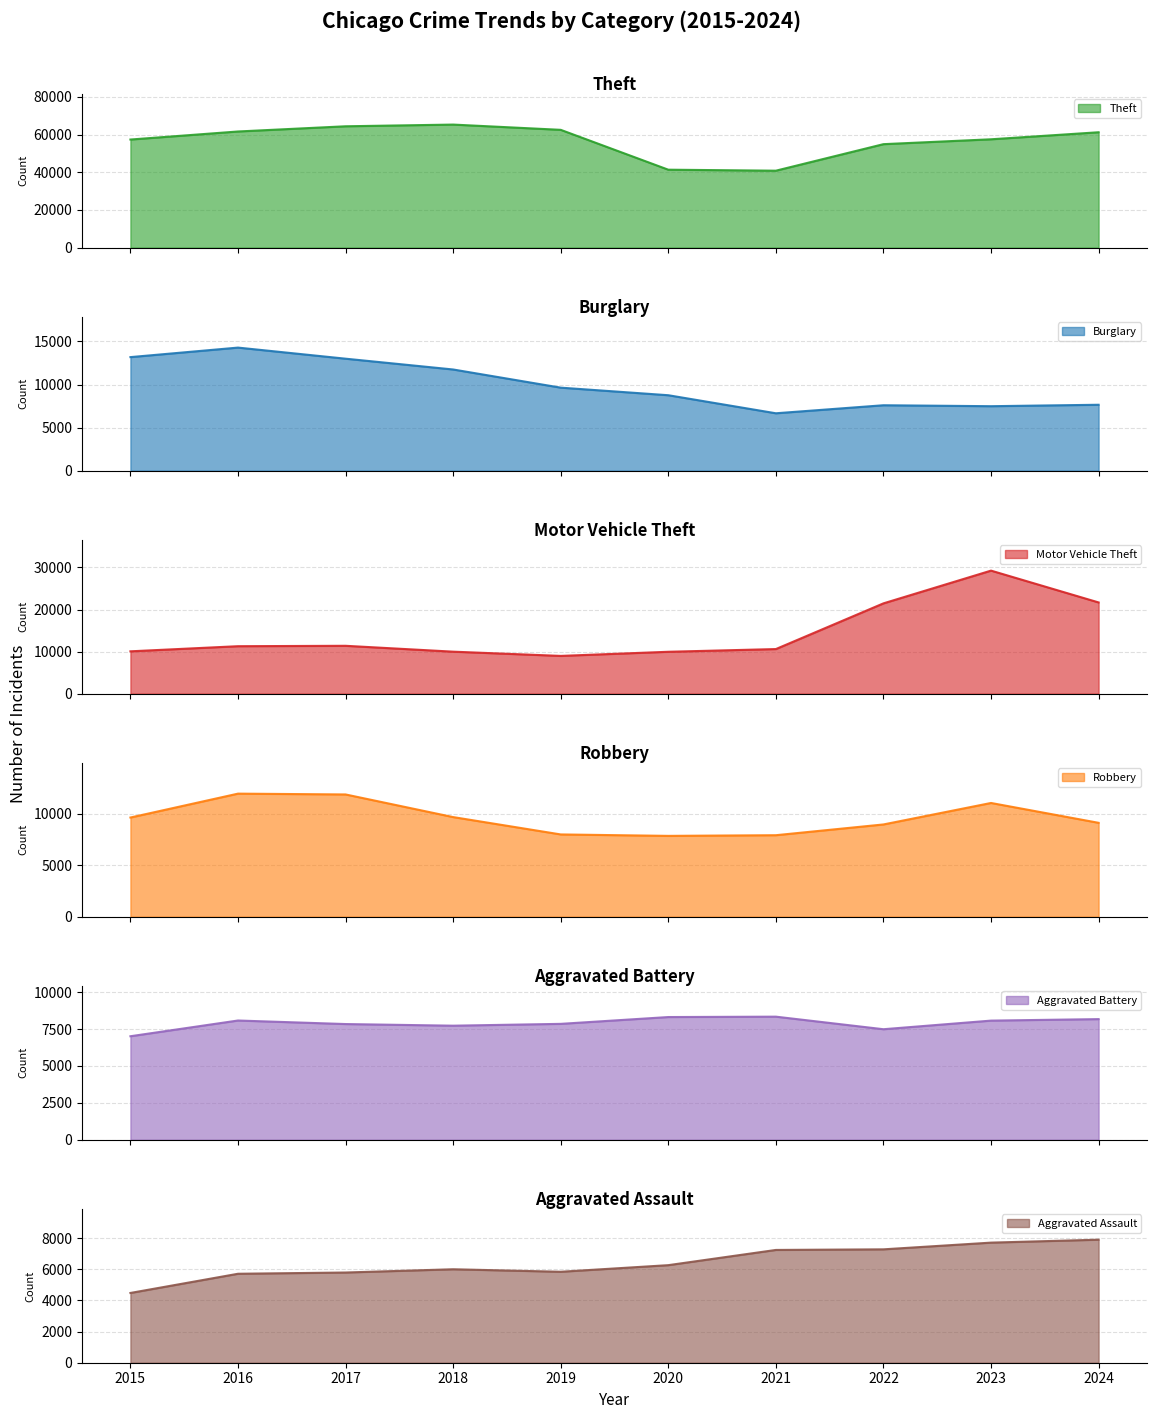

The value of Aggravated Battery at 2022 is 1552. True or false?

False